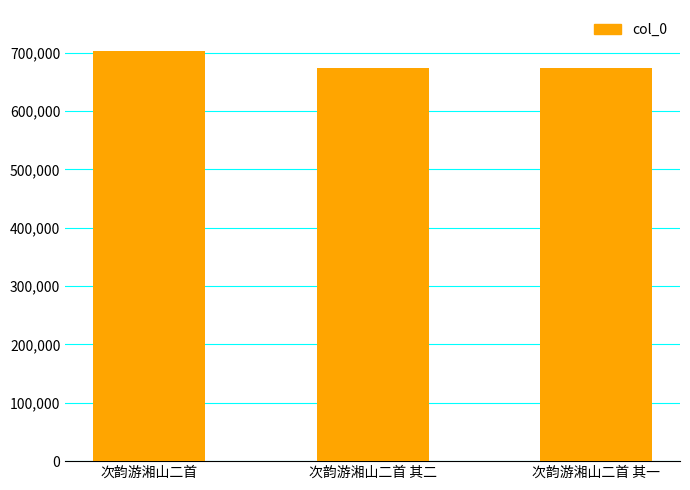

What is the label of the 2nd bar from the right?

次韵游湘山二首 其二